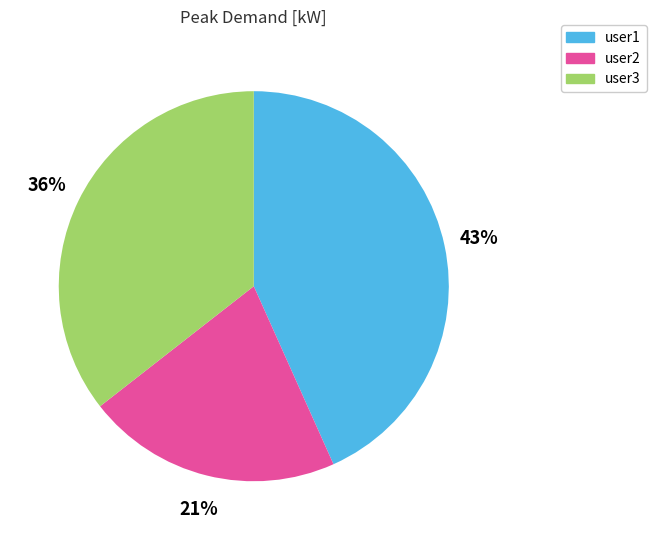

Rank the categories by value from lowest to highest.

user2, user3, user1